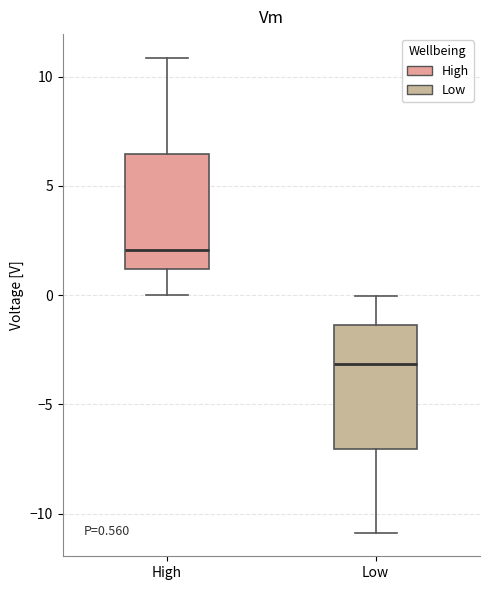

Which box has the highest median line?

High